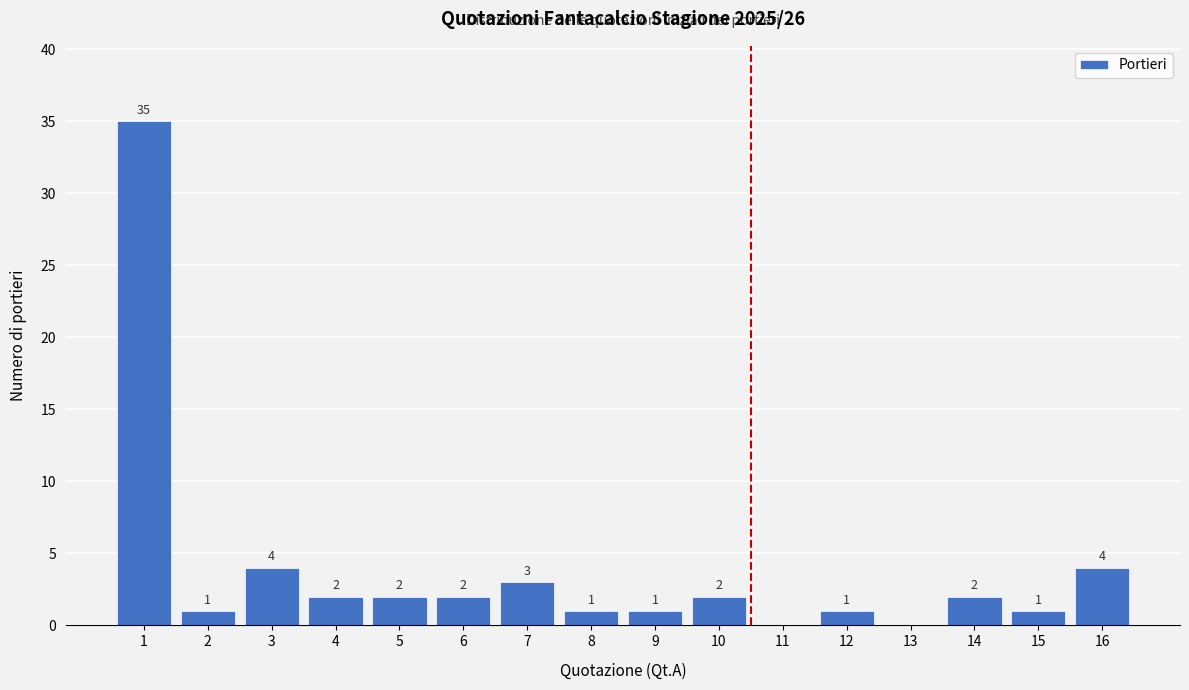

Reading left to right, what are all the values shown in this chart?

1=35	2=1	3=4	4=2	5=2	6=2	7=3	8=1	9=1	10=2	11=0	12=1	13=0	14=2	15=1	16=4